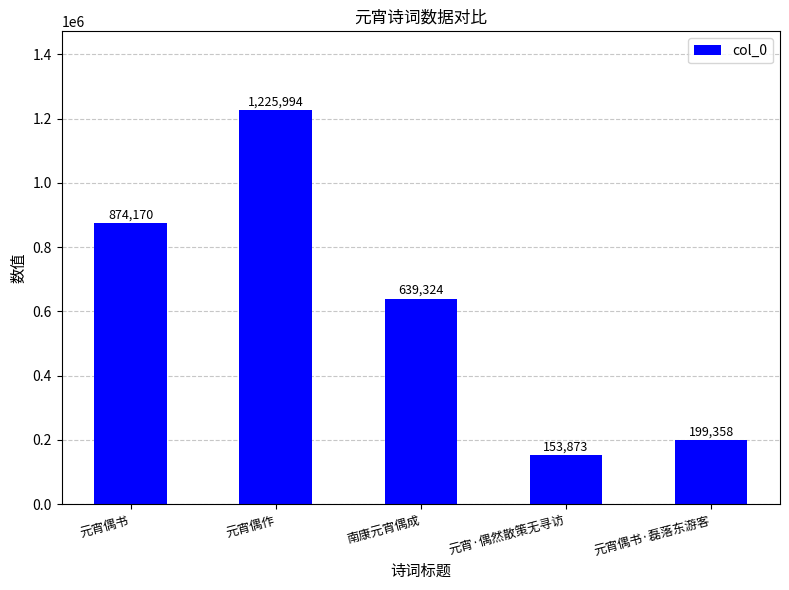

Is it true that the value at 元宵·偶然散策无寻访 is 207914?

False